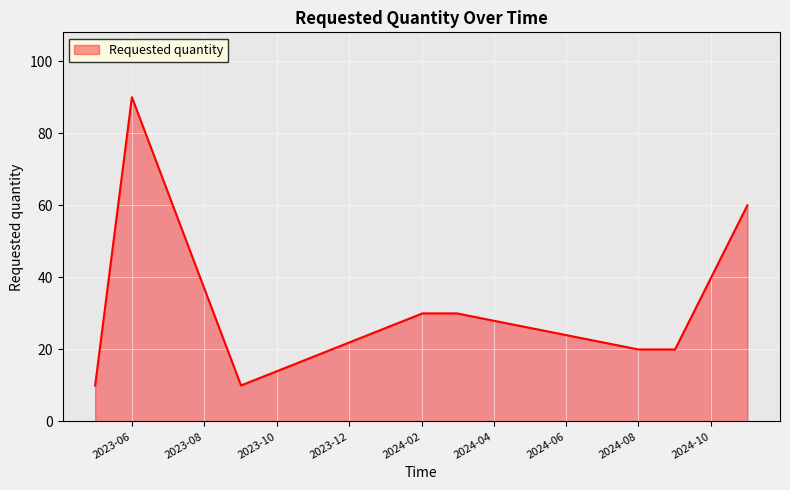

True or false: there are more than 0 points higher than both neighbors.

True